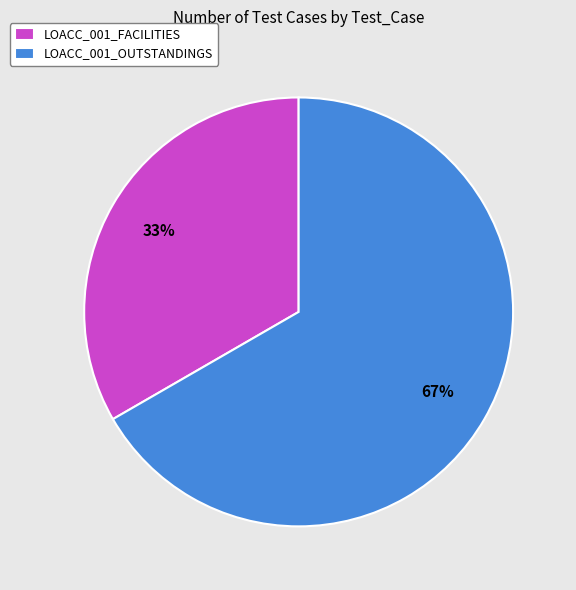

Rank the categories by value from highest to lowest.

LOACC_001_OUTSTANDINGS, LOACC_001_FACILITIES